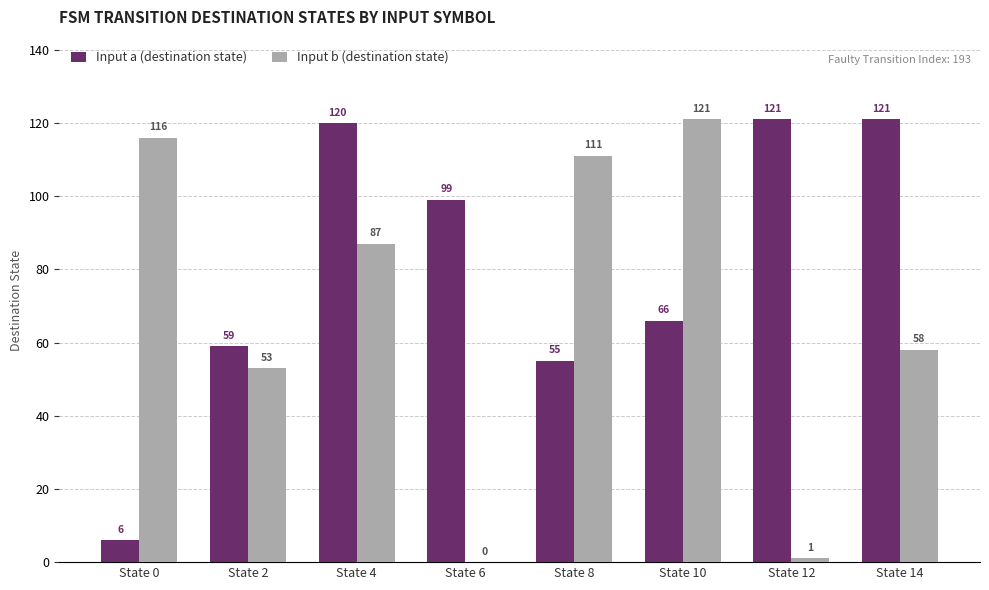

What is the sum of the Input b (destination state) values at State 10 and State 0?

237